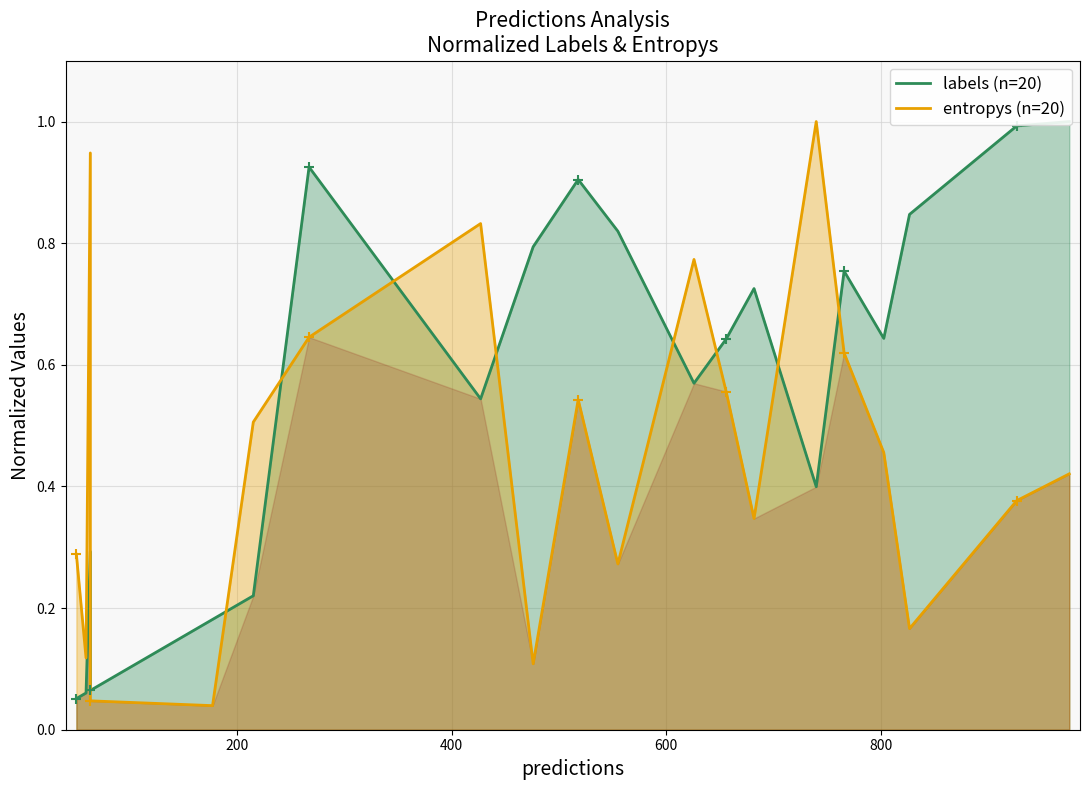

Which series reaches the minimum Y coordinate?

entropys (n=20)